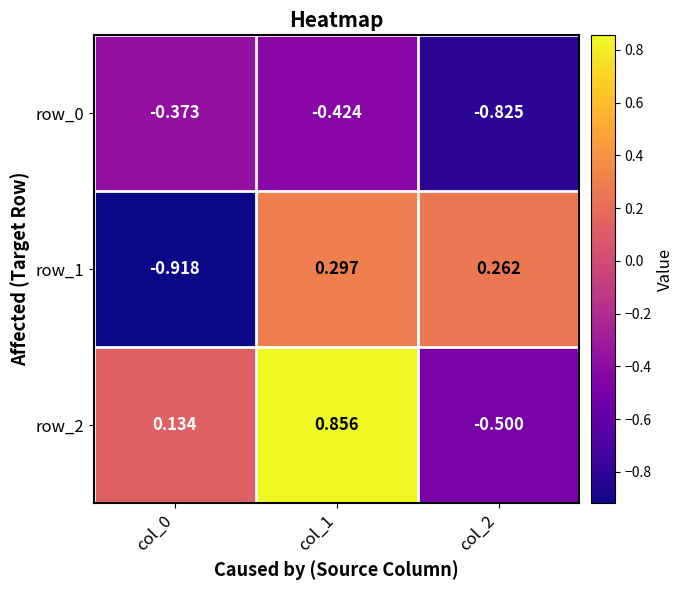

What is the difference between the second highest and minimum values in the row_1 series?

1.2